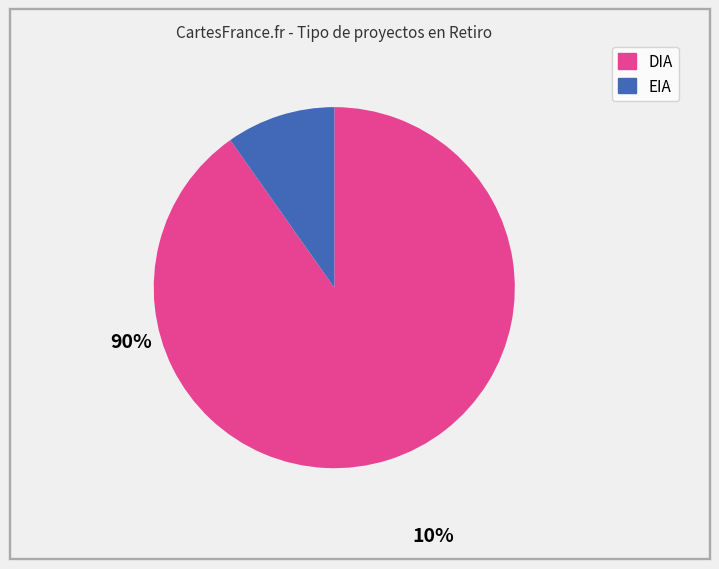

Is EIA the majority of the pie?

No